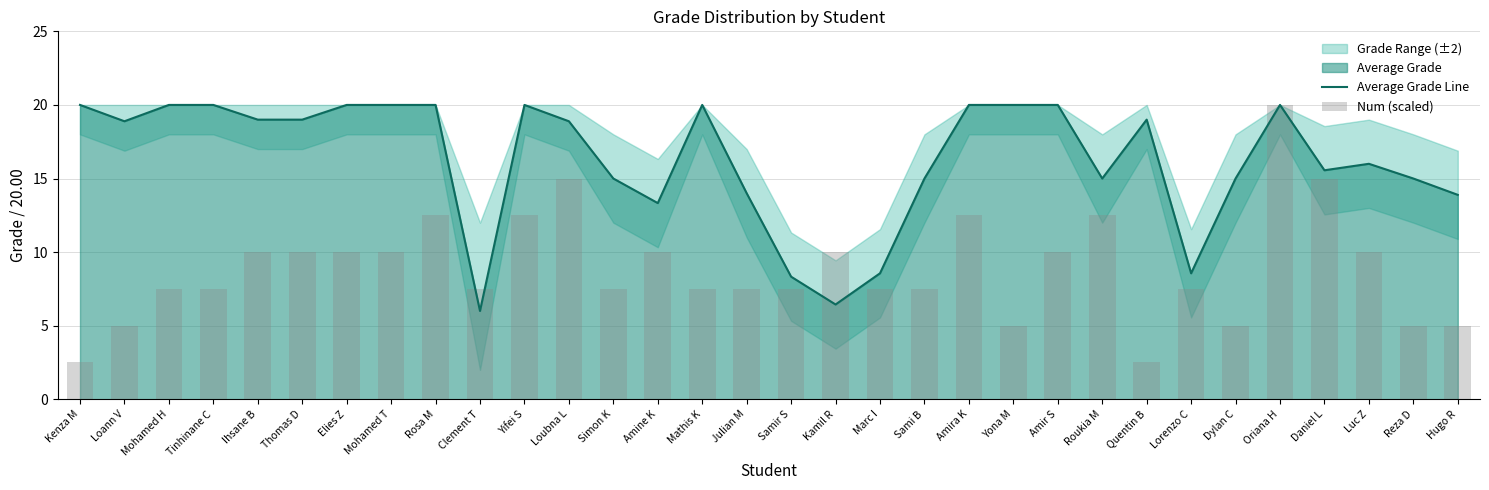

What is the sum of the Num (scaled) values at Daniel L and Amir S?

25.0